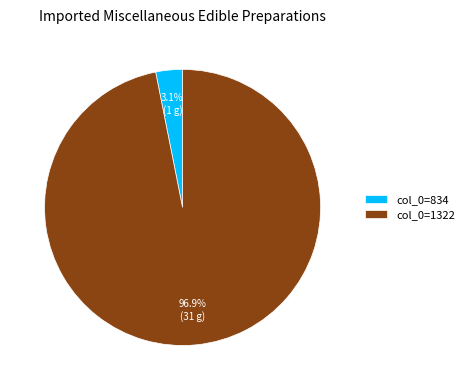

How many segments does this pie chart have?

2